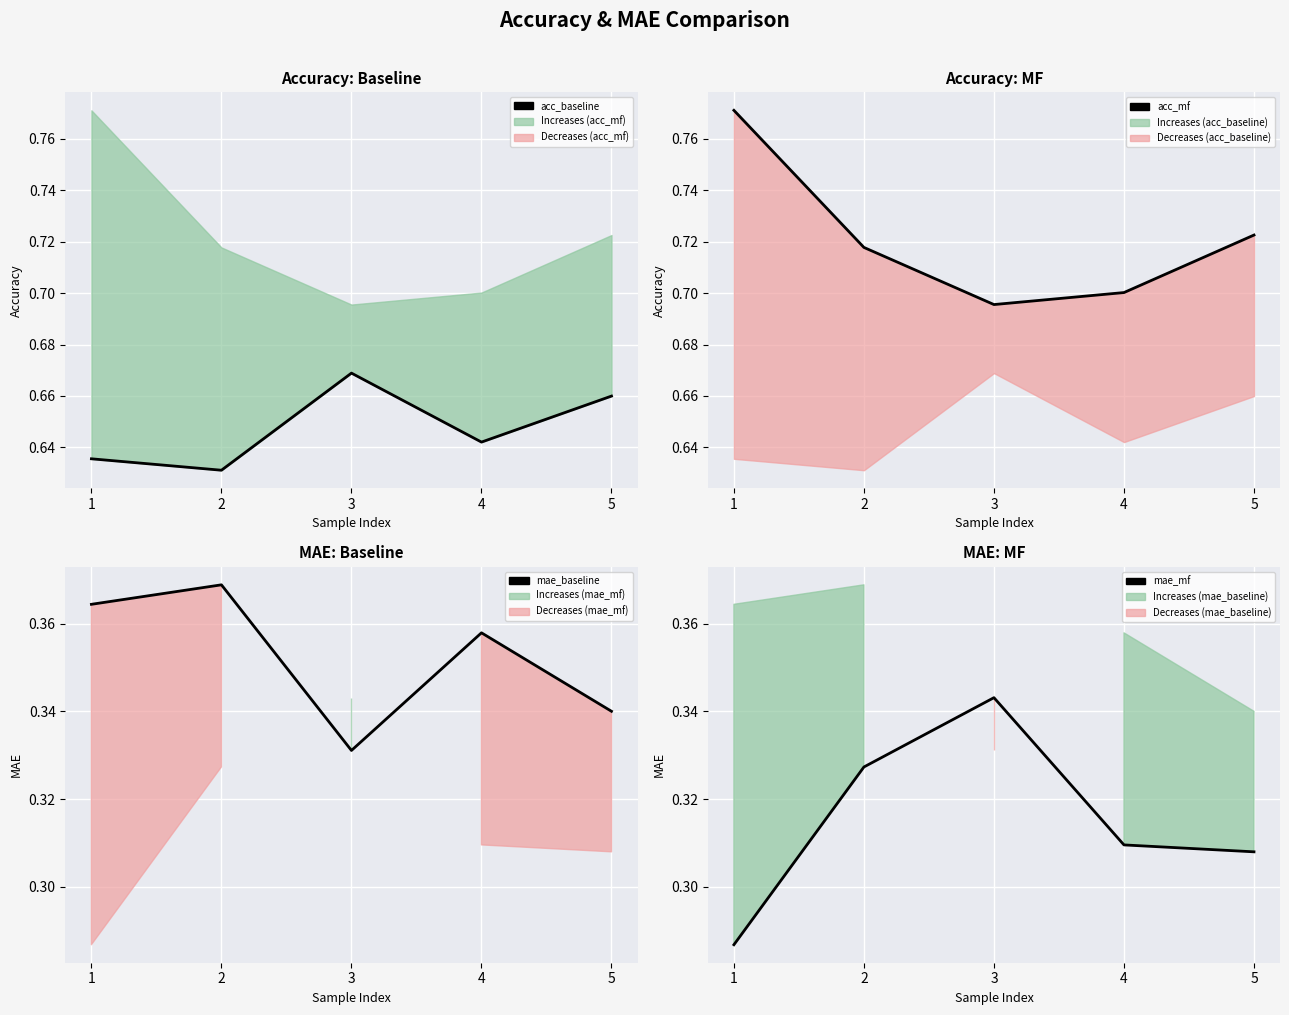

The mae_mf series shows 0.2 at 4. True or false?

False